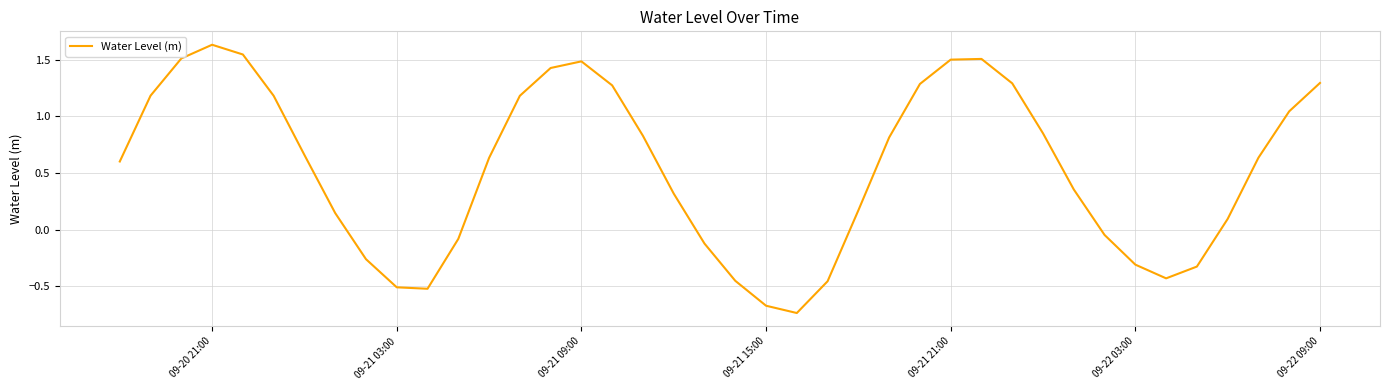

Count the number of data series in this chart.

1